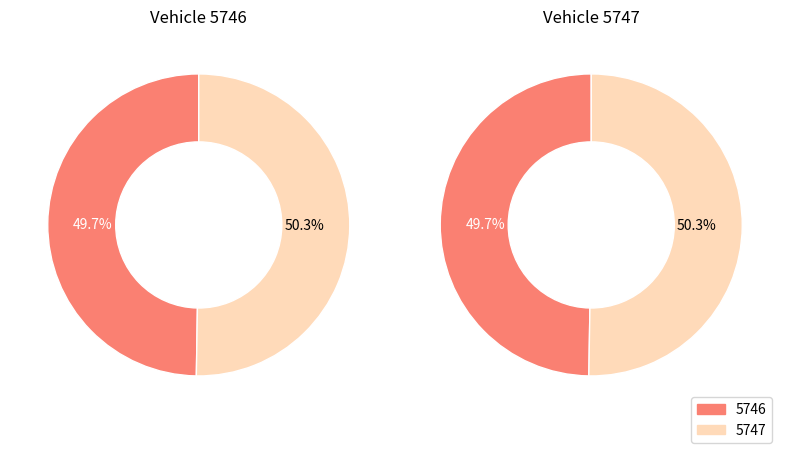

Combined, do 5746 and 5747 account for over 50%?

Yes